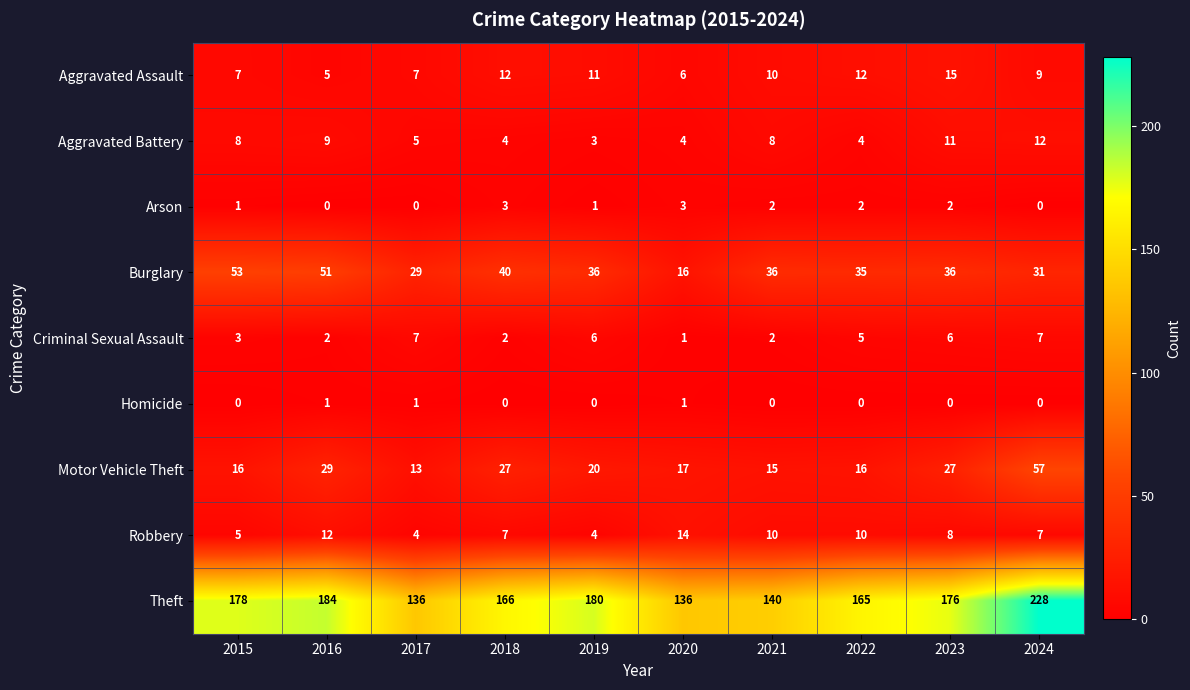

At how many categories does at least one series exceed 100?

10